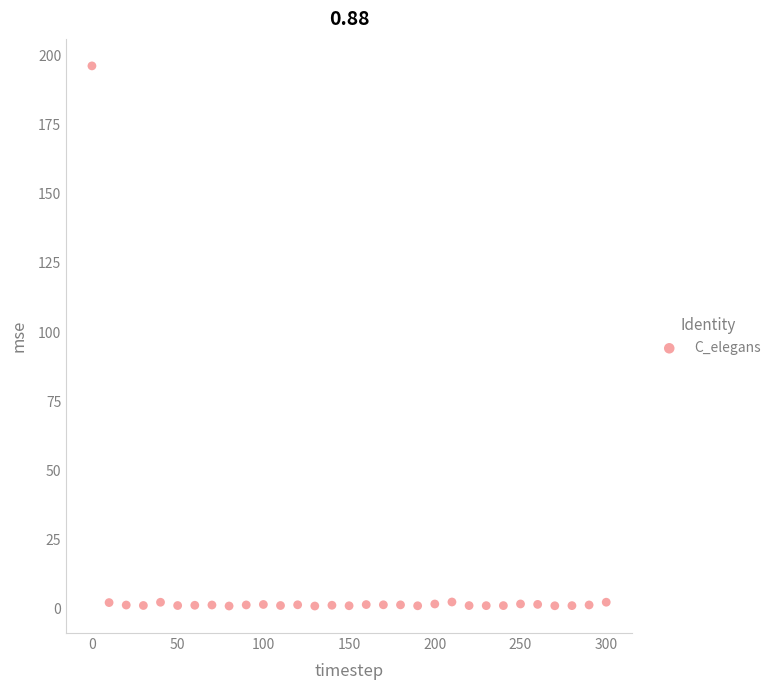

What is the range of Y values (max minus min)?

195.5